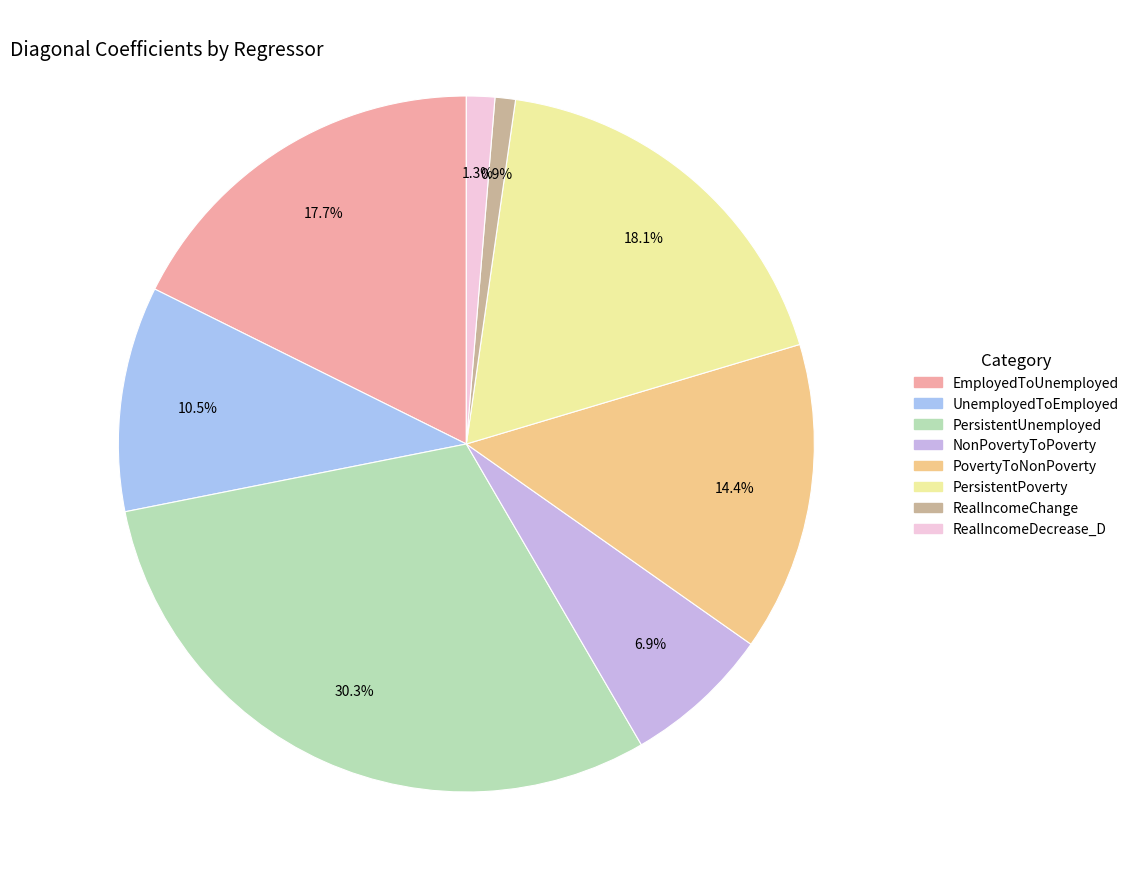

To the nearest percent, what is the difference between the PersistentUnemployed and PovertyToNonPoverty slice percentages?

16%